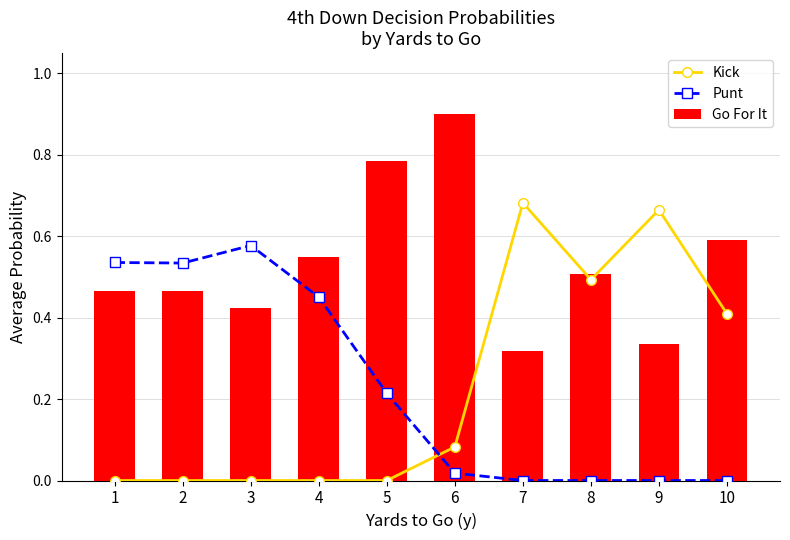

How many distinct data groups are displayed?

3